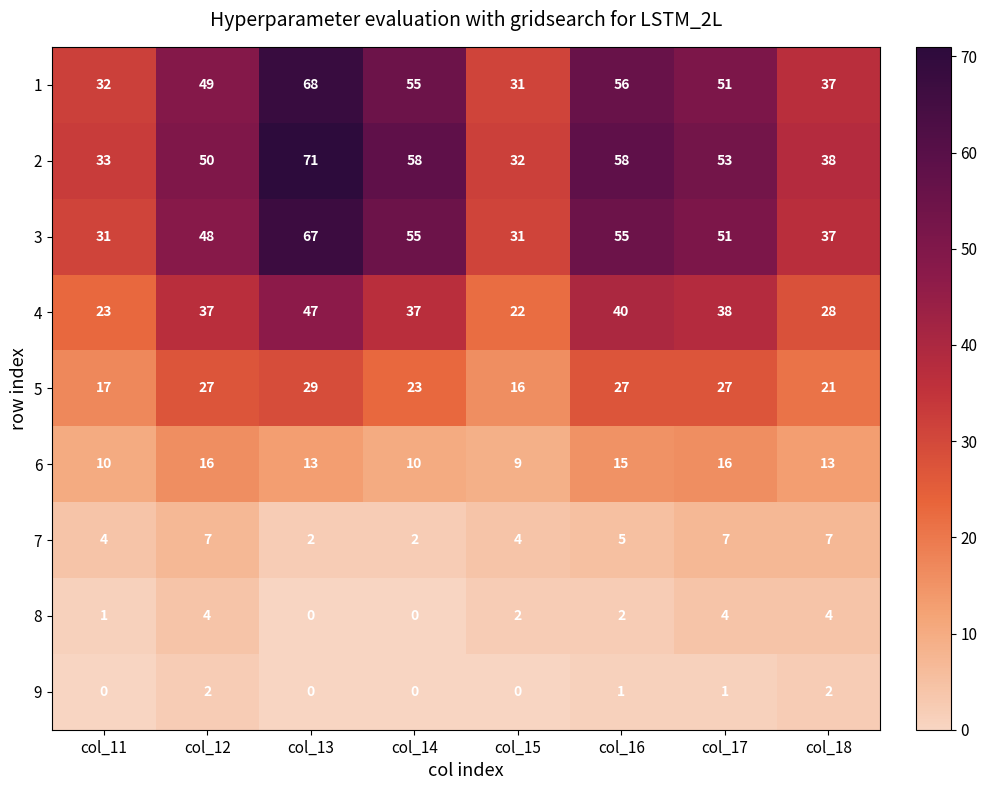

What is the difference between the 1 values at col_17 and col_14?

4